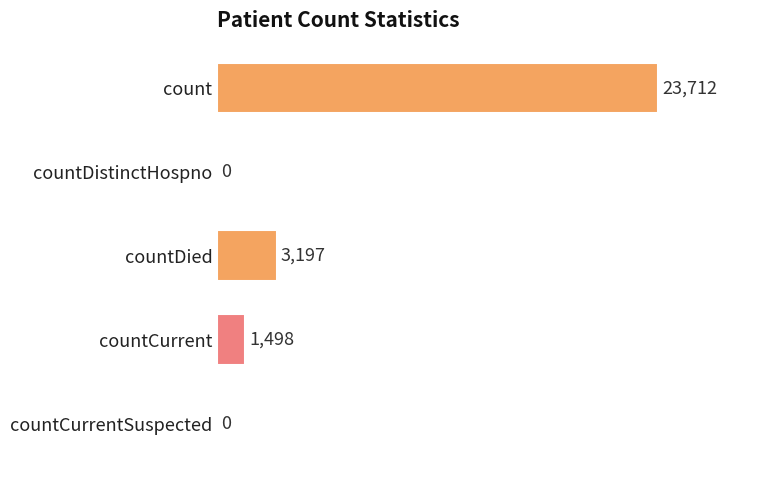

How many categories are shown in the chart?

5